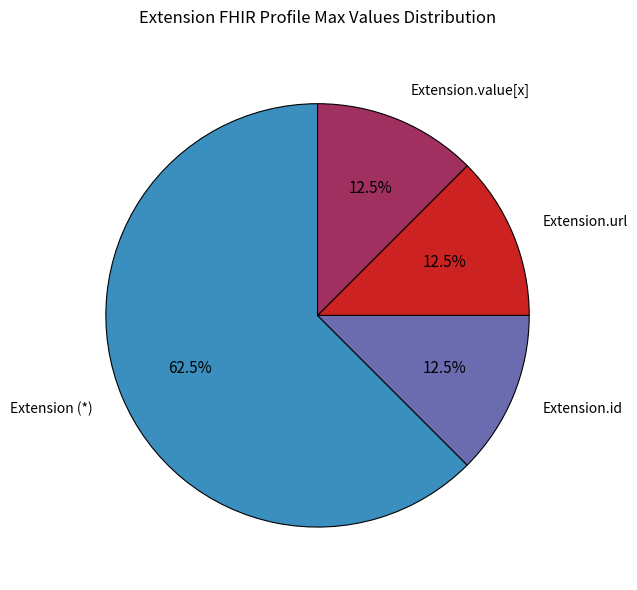

Is there a majority slice in this chart?

Yes